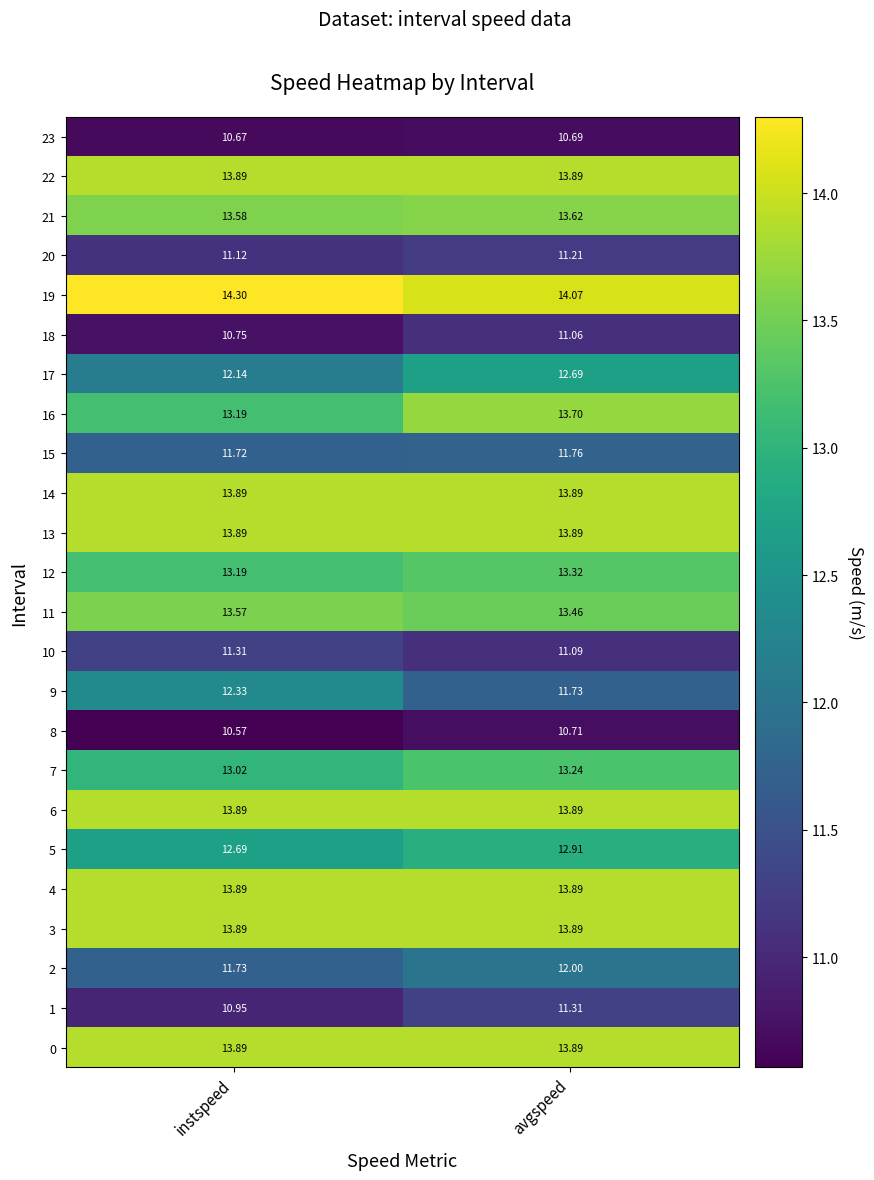

At which label does 11 reach its minimum?

avgspeed